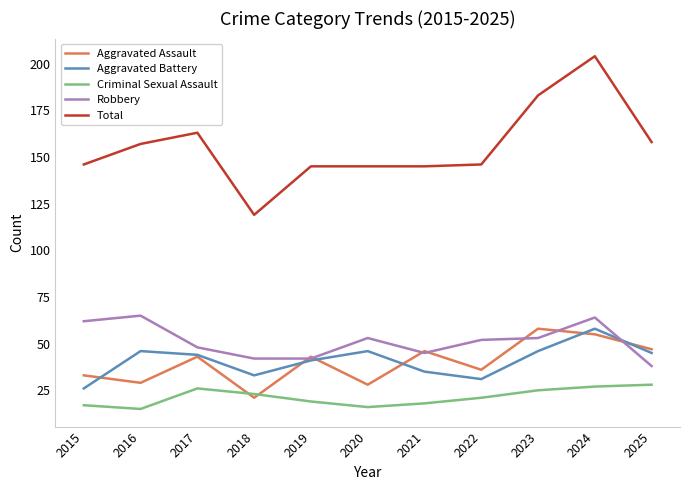

Which series changed the most between 2021 and 2023?

Total